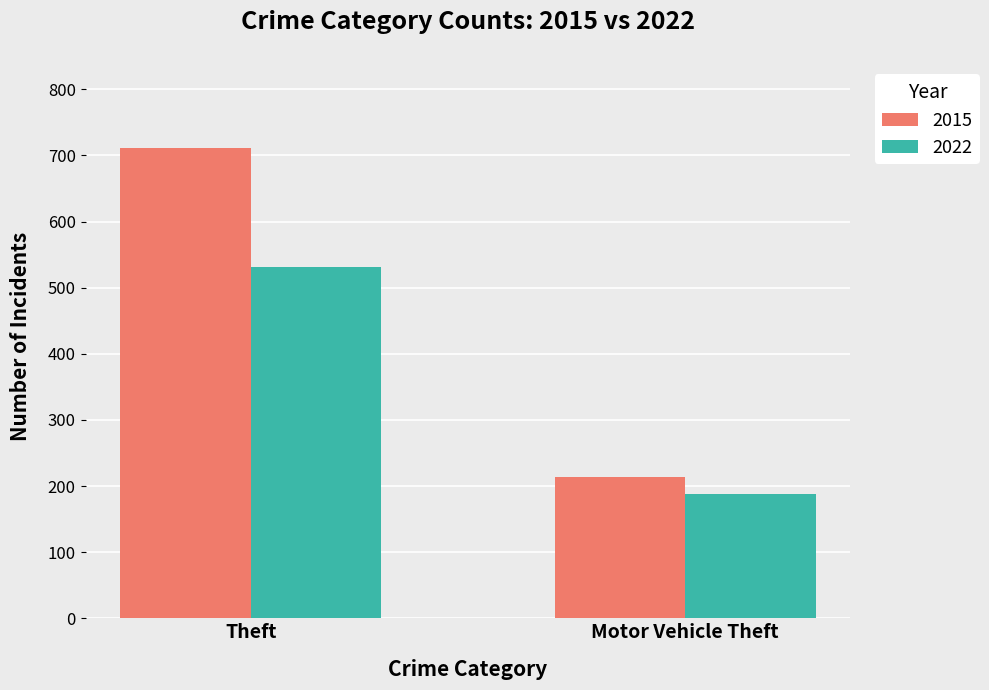

Is the value of 2022 at Motor Vehicle Theft greater than the value of 2015 at Motor Vehicle Theft?

No